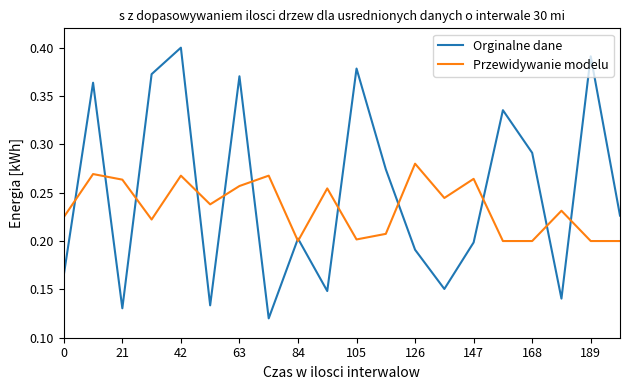

Which series has the widest spread of values?

Orginalne dane